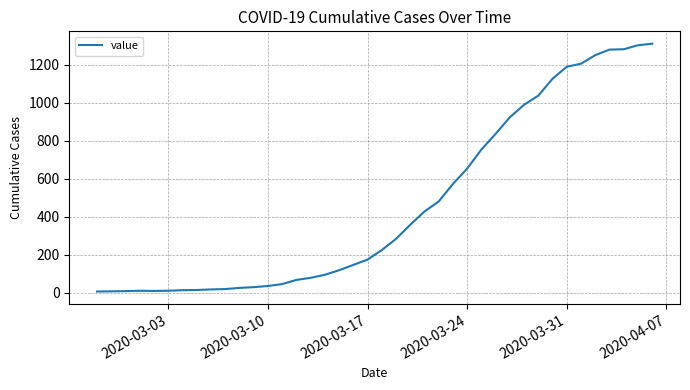

What is the greatest value displayed?

1310